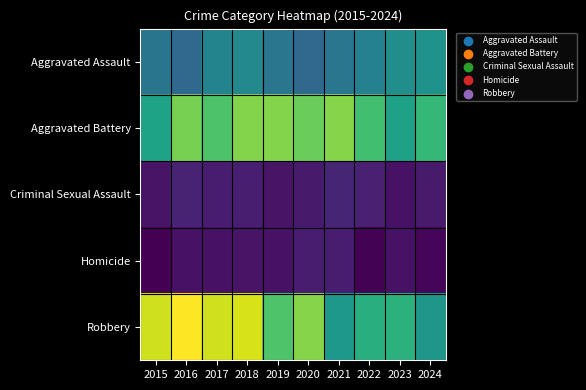

Reading left to right, what are all the values shown in this chart?

Aggravated Assault: 2015=85	2016=76	2017=98	2018=102	2019=86	2020=76	2021=86	2022=96	2023=107	2024=110
Aggravated Battery: 2015=124	2016=168	2017=153	2018=172	2019=172	2020=164	2021=173	2022=148	2023=123	2024=142
Criminal Sexual Assault: 2015=17	2016=26	2017=22	2018=23	2019=17	2020=21	2021=27	2022=25	2023=16	2024=21
Homicide: 2015=6	2016=16	2017=16	2018=17	2019=16	2020=22	2021=22	2022=7	2023=16	2024=9
Robbery: 2015=195	2016=210	2017=195	2018=198	2019=154	2020=173	2021=115	2022=134	2023=137	2024=114